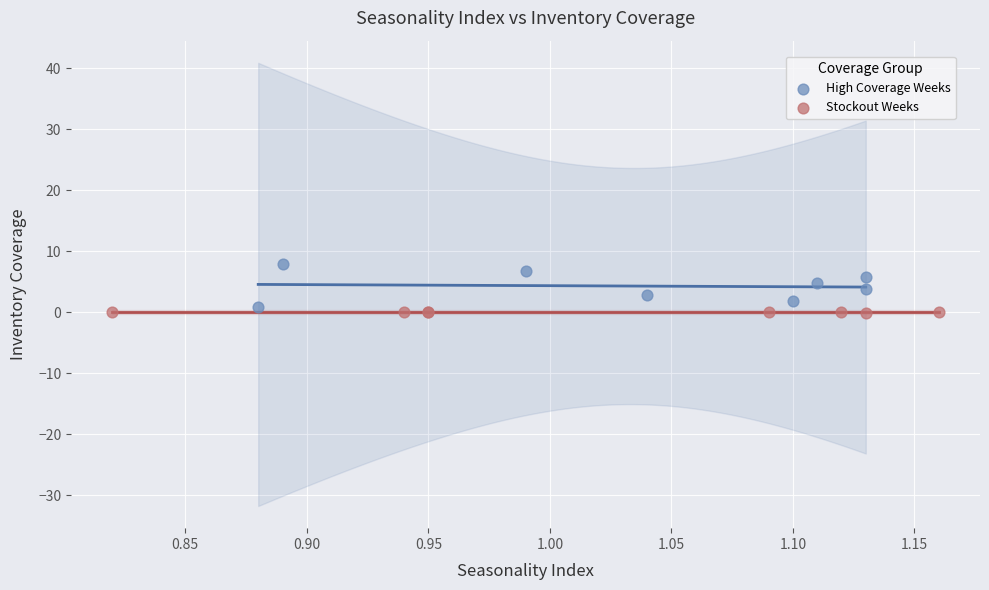

Which series contains the highest Y value?

High Coverage Weeks